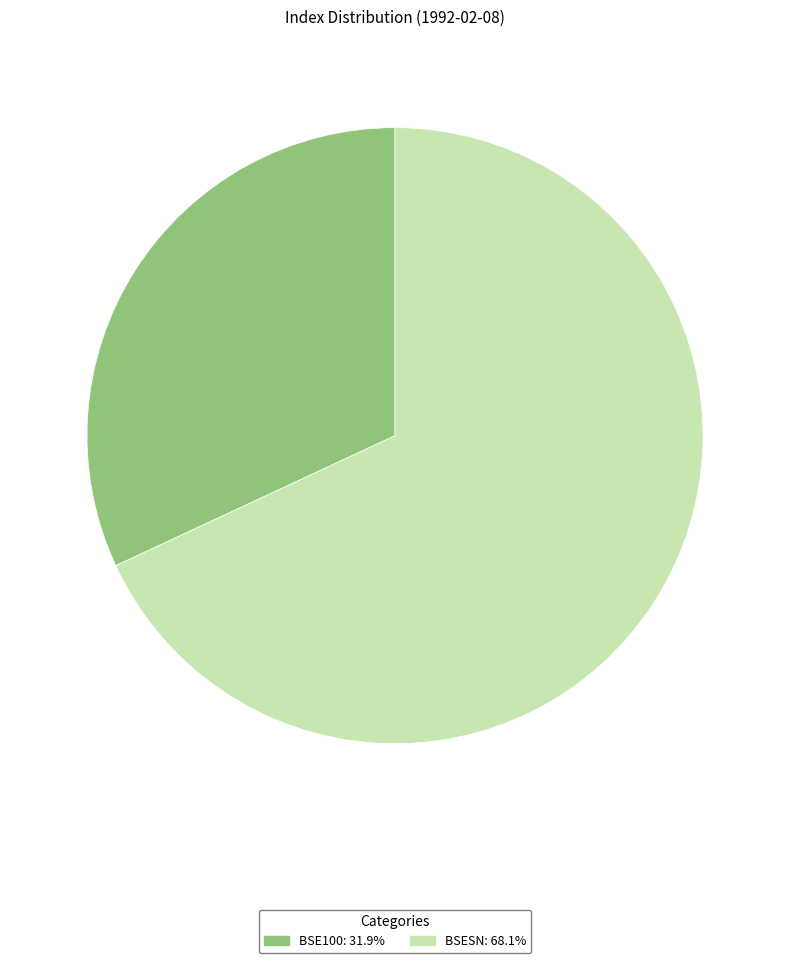

Which slice represents more than half of the pie?

BSESN